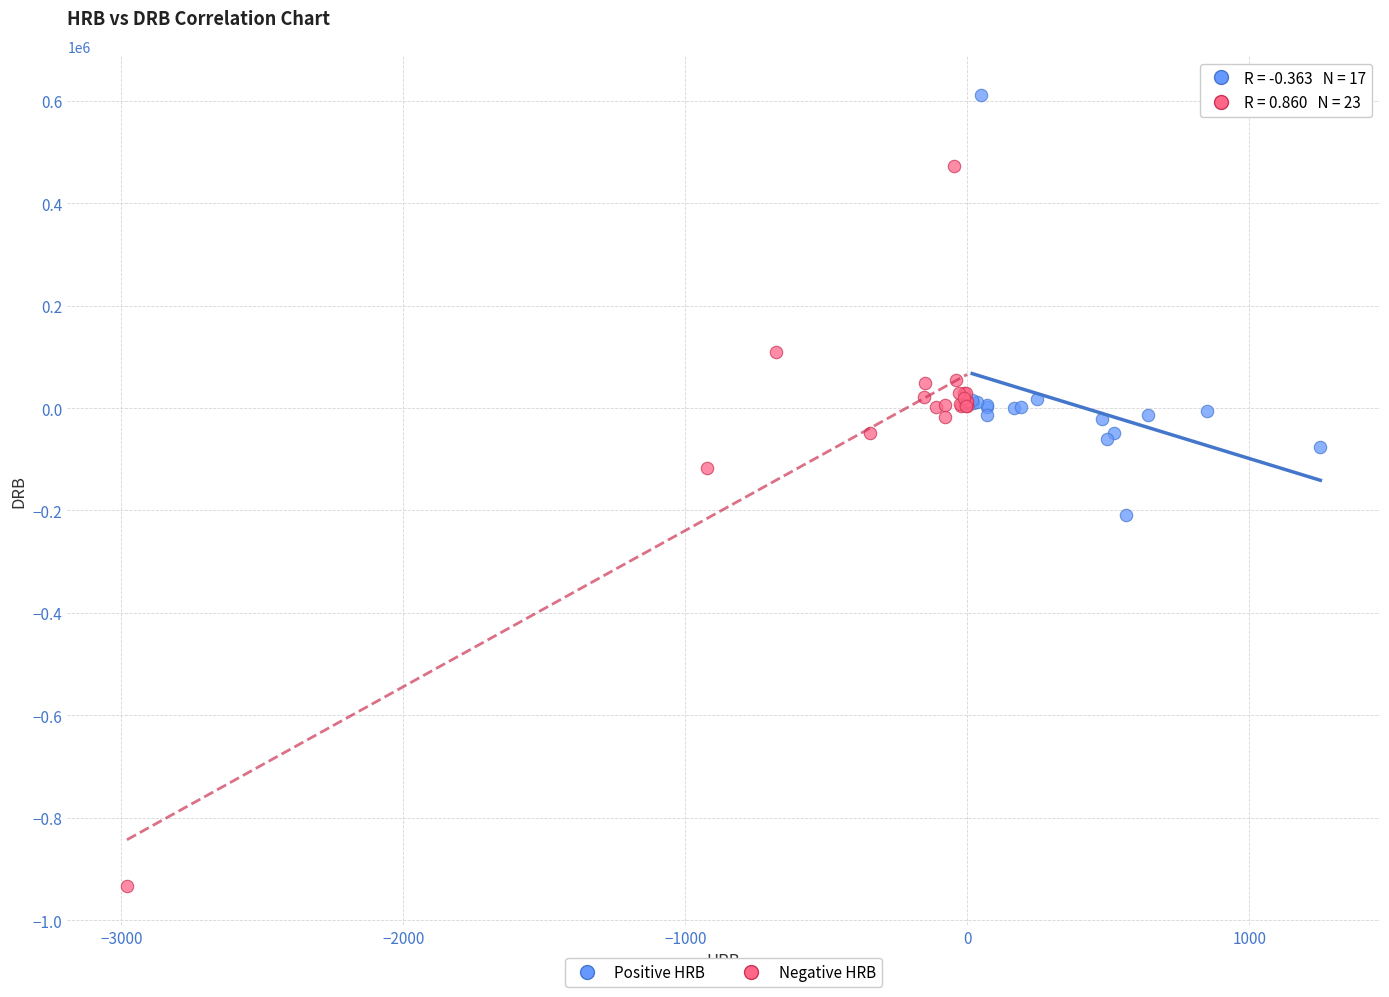

Which series has the widest spread of Y values?

Negative HRB